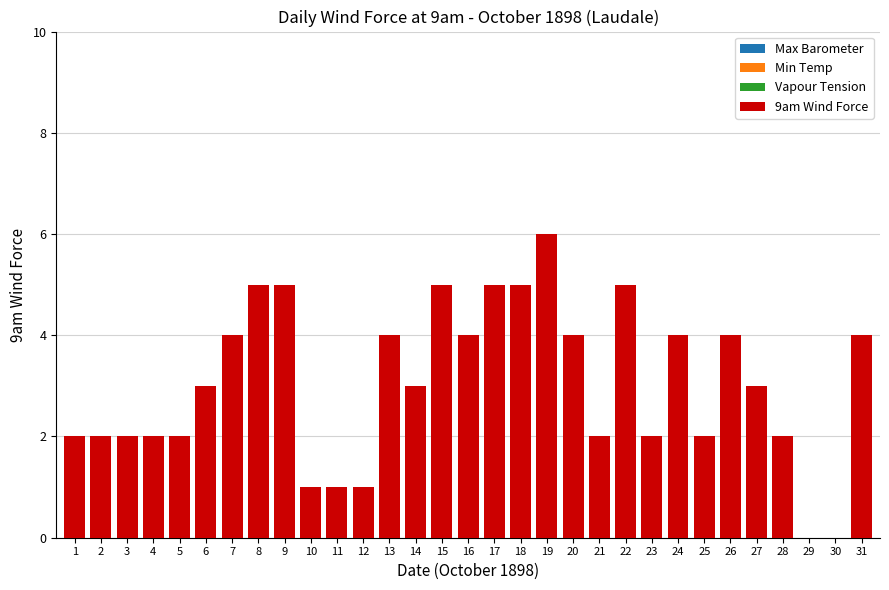

Which has a higher value, 11 or 23?

23